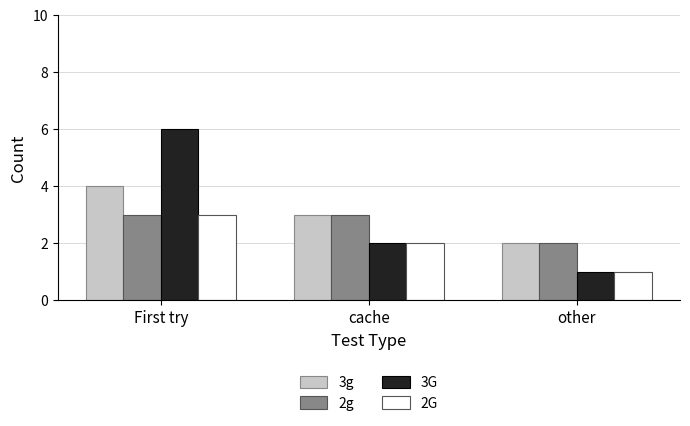

At how many categories does at least one series exceed 5?

1